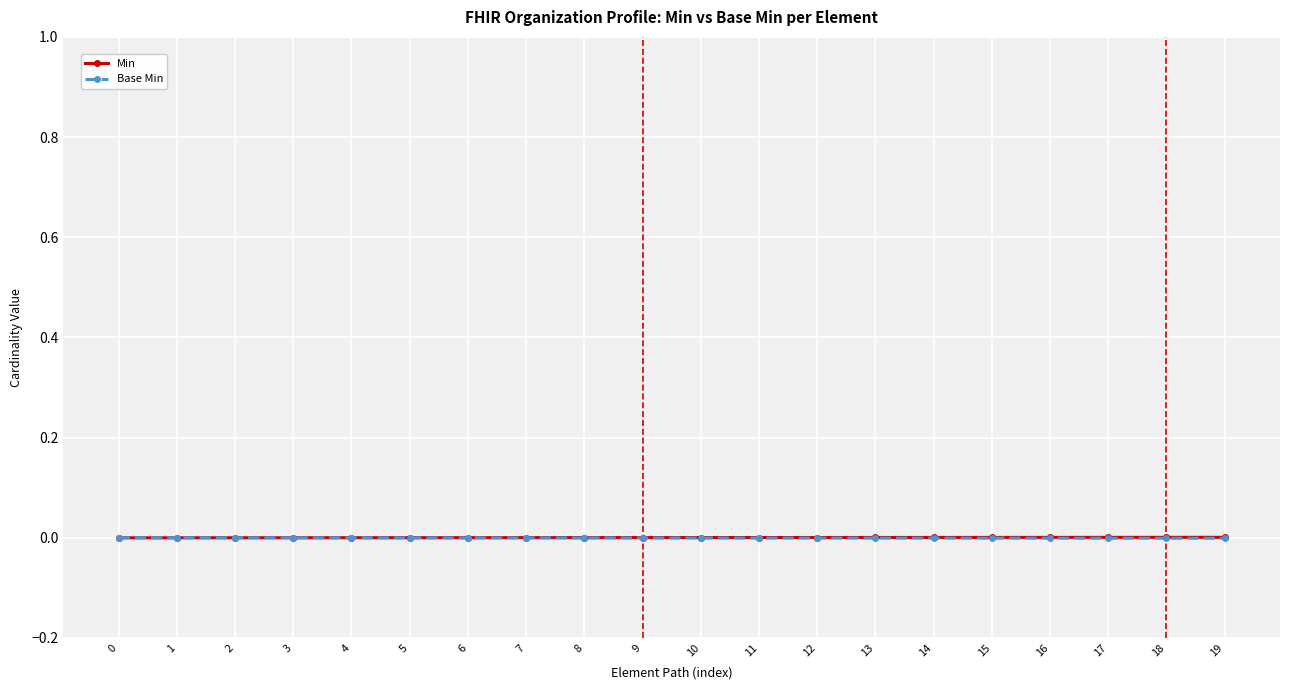

Which series has the widest spread of values?

Min